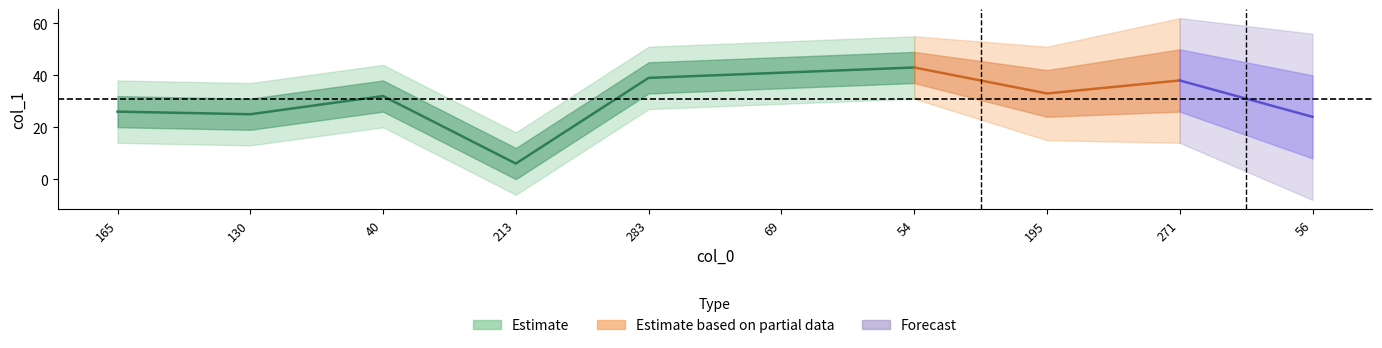

Approximately how many times larger is the value at 213 compared to 56?

0.2